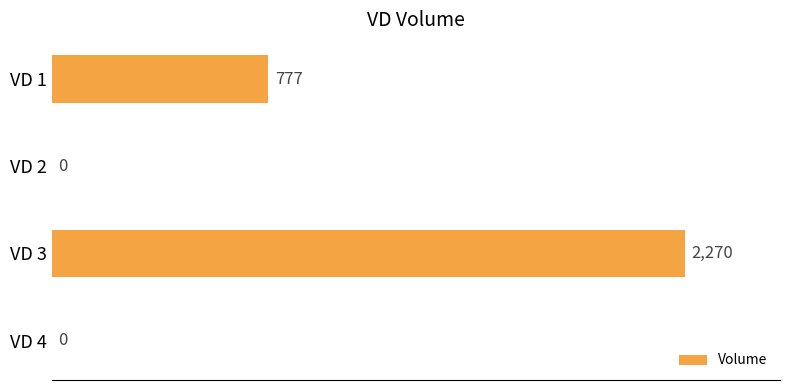

The value at VD 3 is 4011. True or false?

False